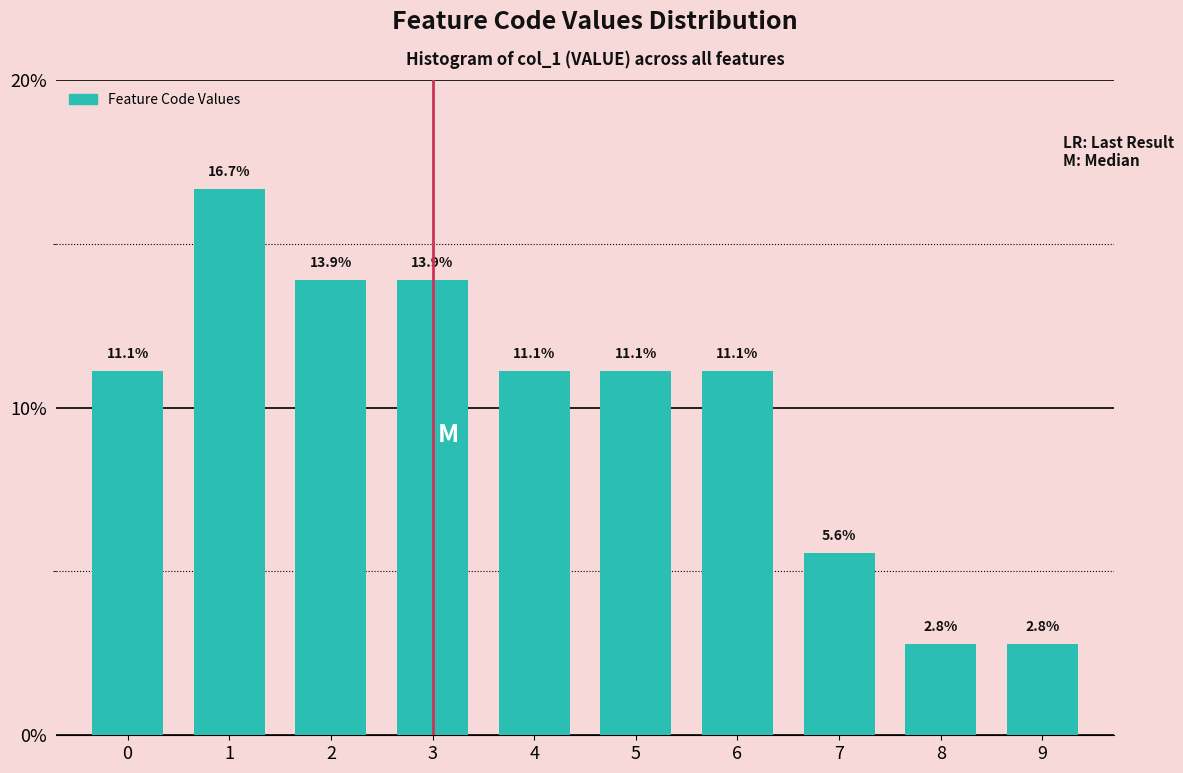

Reading left to right, what are all the values shown in this chart?

11.1	16.7	13.9	13.9	11.1	11.1	11.1	5.6	2.8	2.8